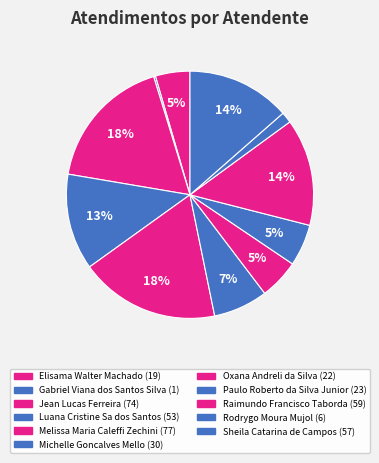

Is there any slice that represents more than half of the pie?

No